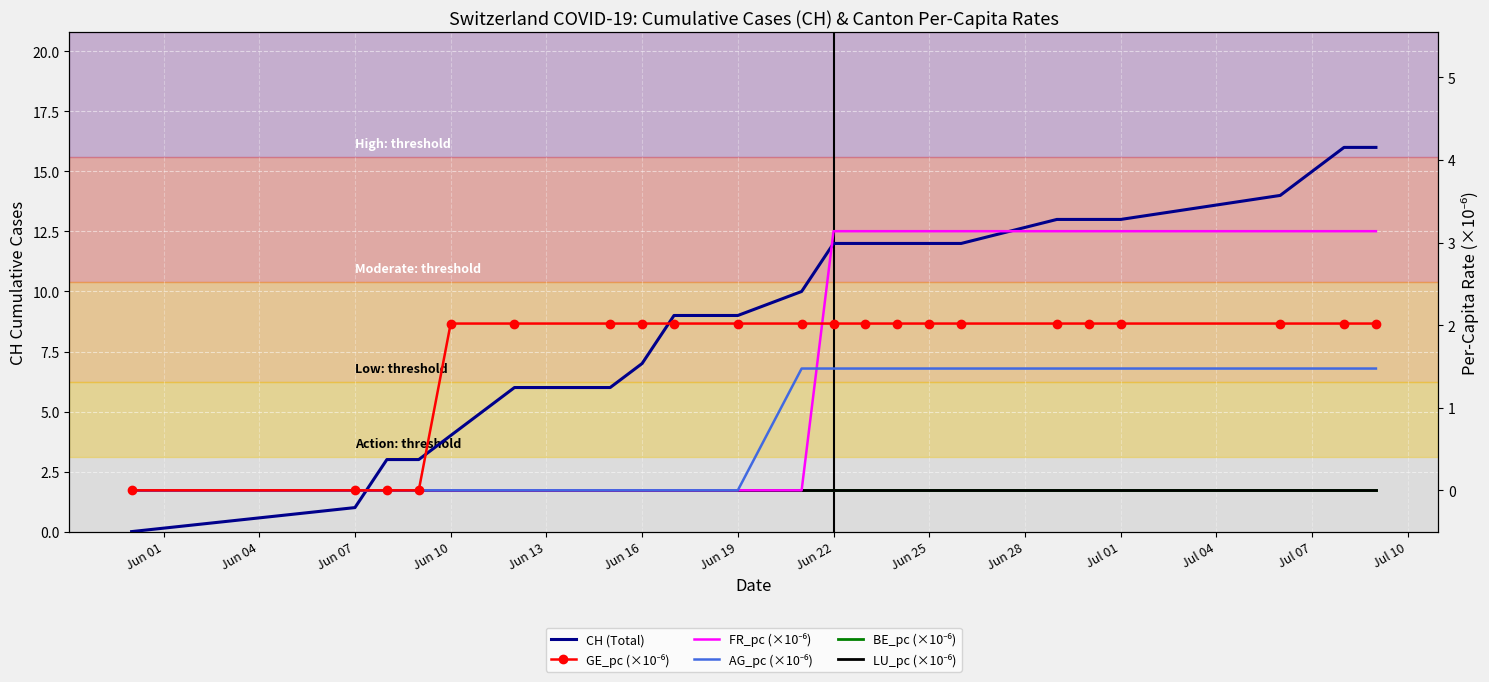

How many values in FR_pc (×10⁻⁶) are above zero?

11